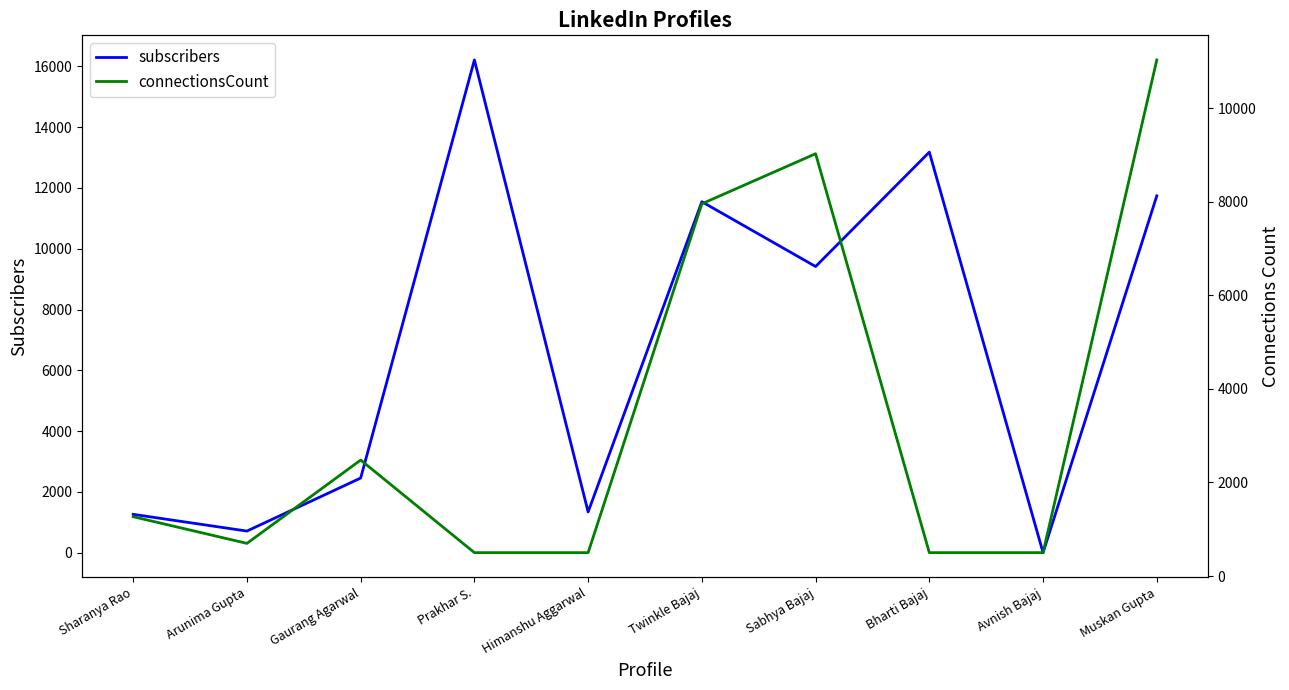

At which label is subscribers closest to 8106?

Sabhya Bajaj